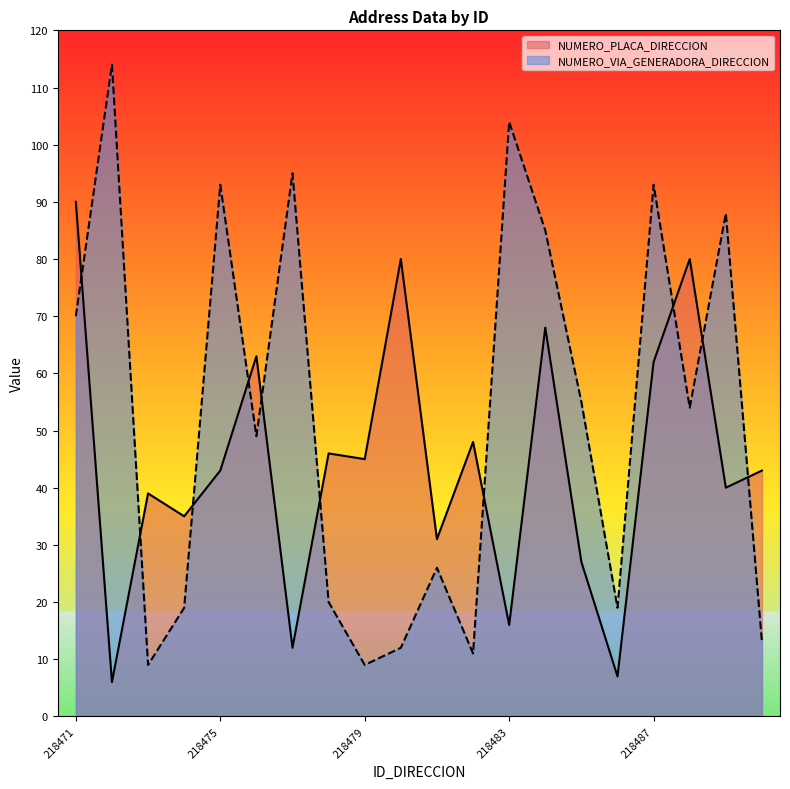

Which category has the highest value in the NUMERO_VIA_GENERADORA_DIRECCION series?

218472